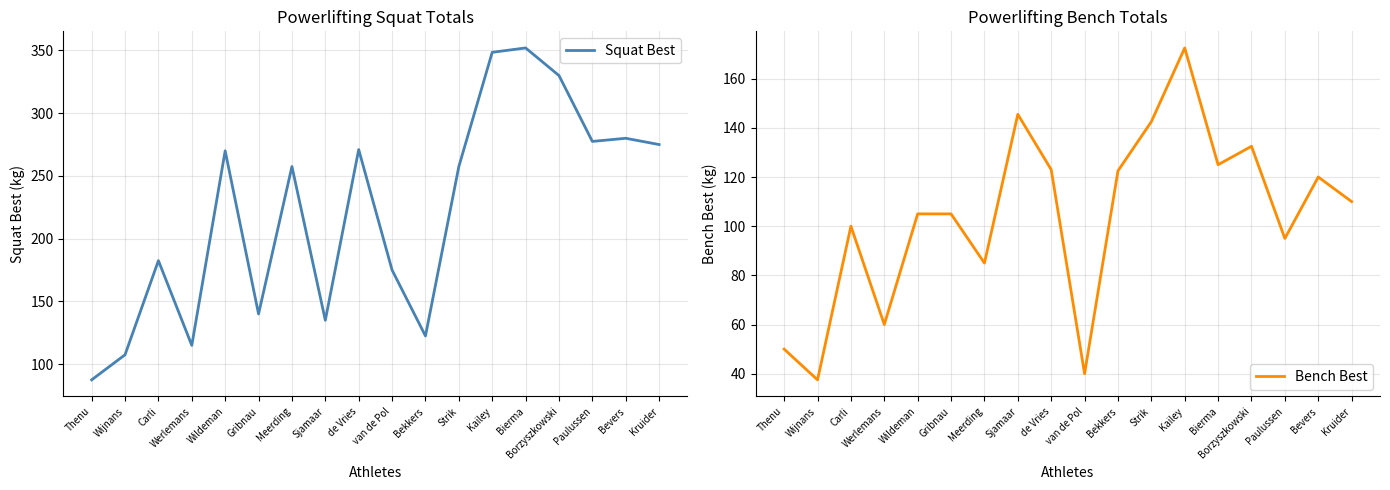

Rank the categories by Bench Best value from highest to lowest.

Kailey, Sjamaar, Strik, Borzyszkowski, Bierma, de Vries, Bekkers, Bevers, Kruider, Wildeman, Gribnau, Carli, Paulussen, Meerding, Werlemans, Thenu, van de Pol, Wijnans